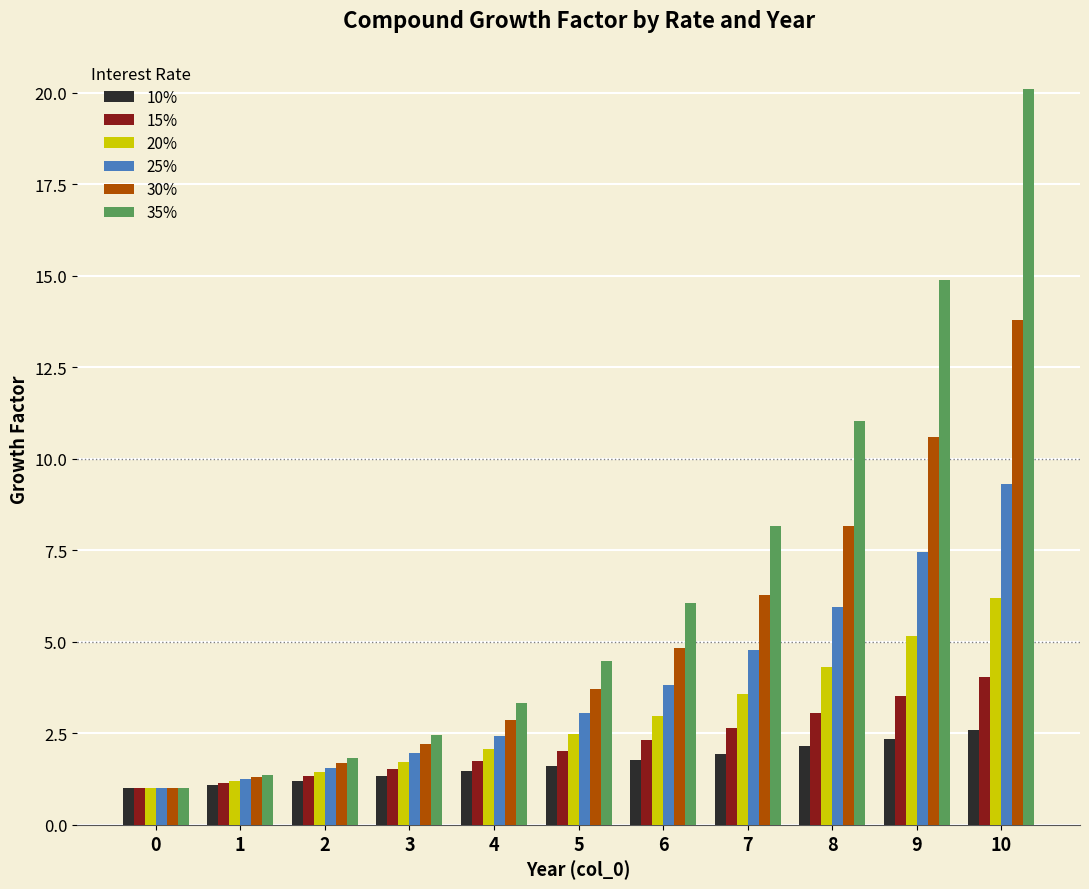

Count the number of categories in the chart.

11